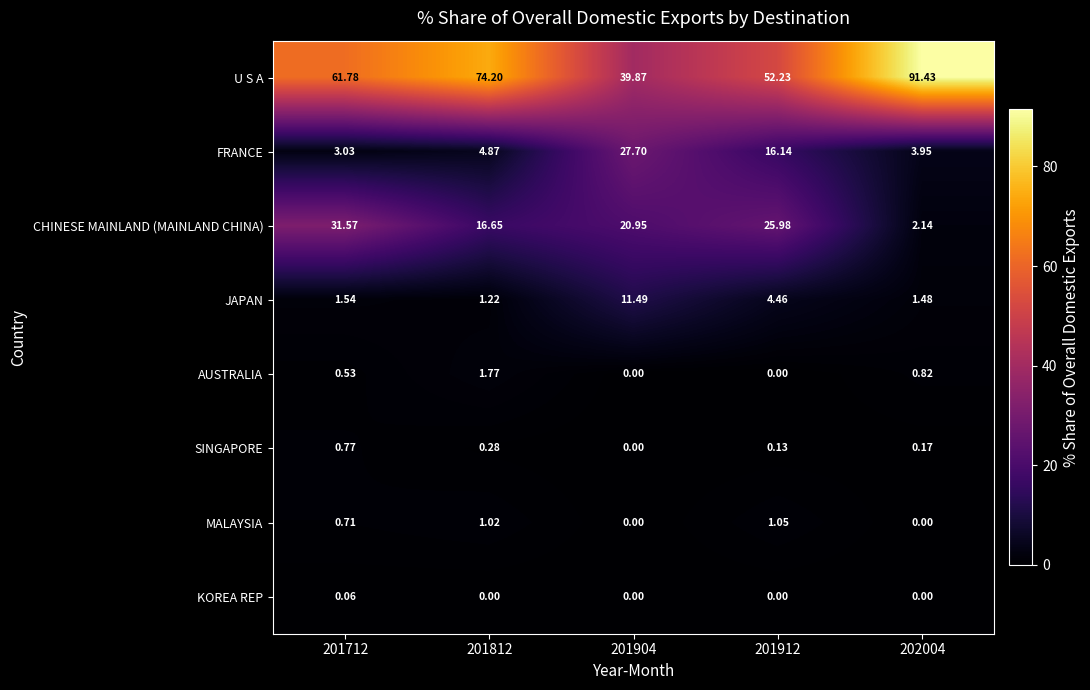

Which series has the largest total across all categories?

U S A